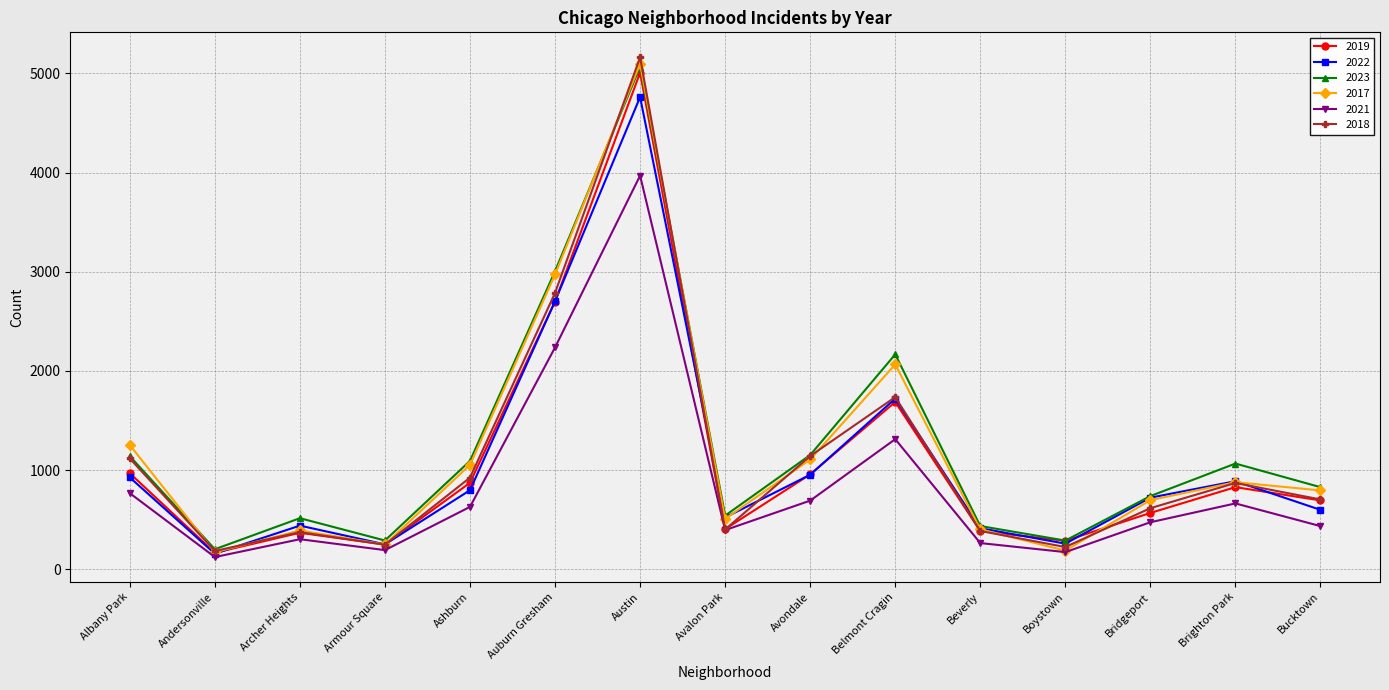

Which category has the highest value in the 2021 series?

Austin